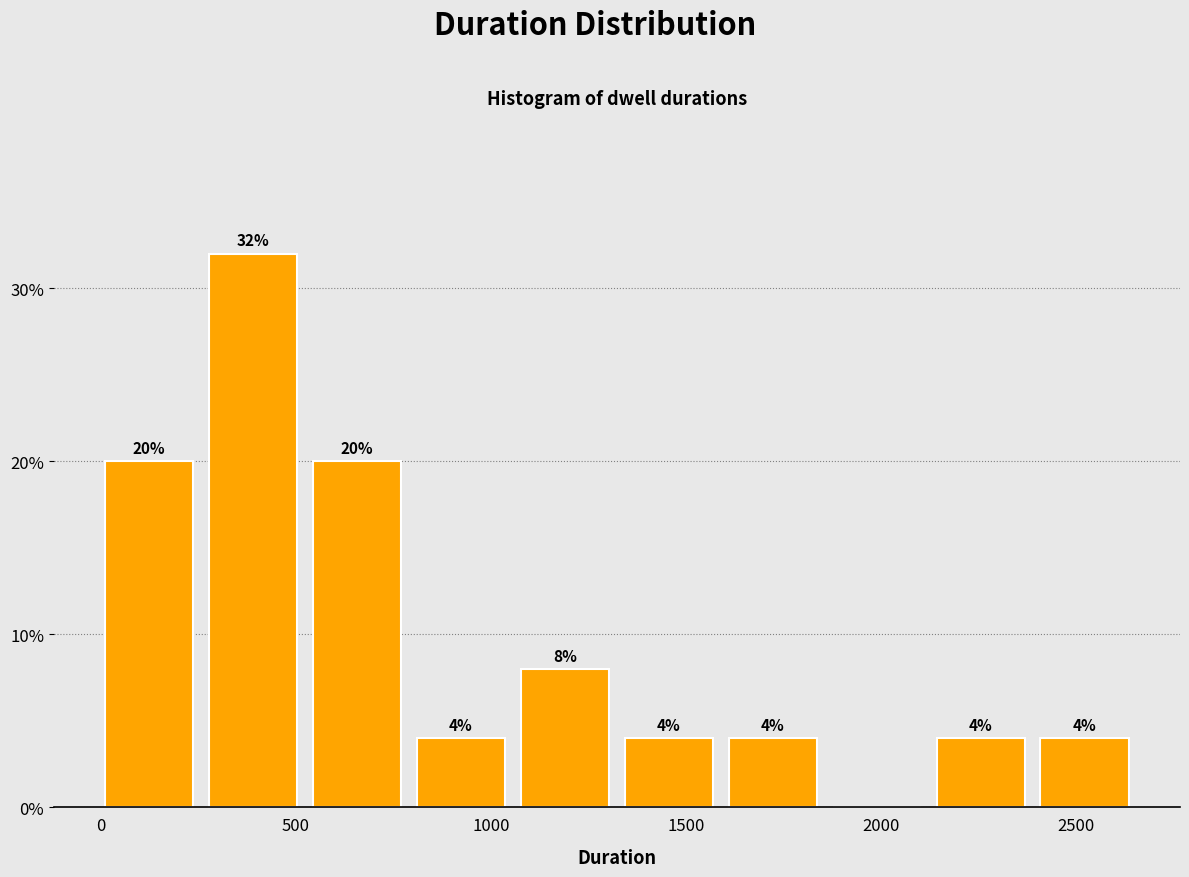

Which range on the x-axis has the tallest bar?

300 to 550